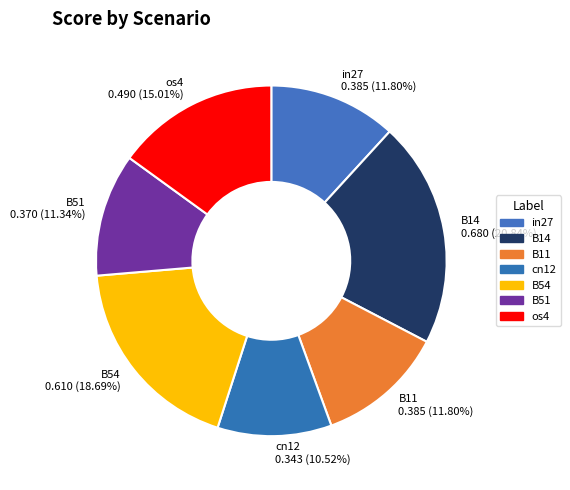

Is there any slice that represents more than half of the pie?

No